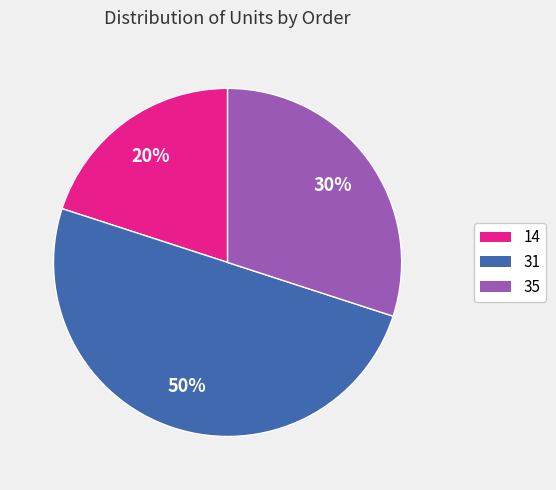

Approximately how many times larger is the value at 14 compared to 35?

0.7